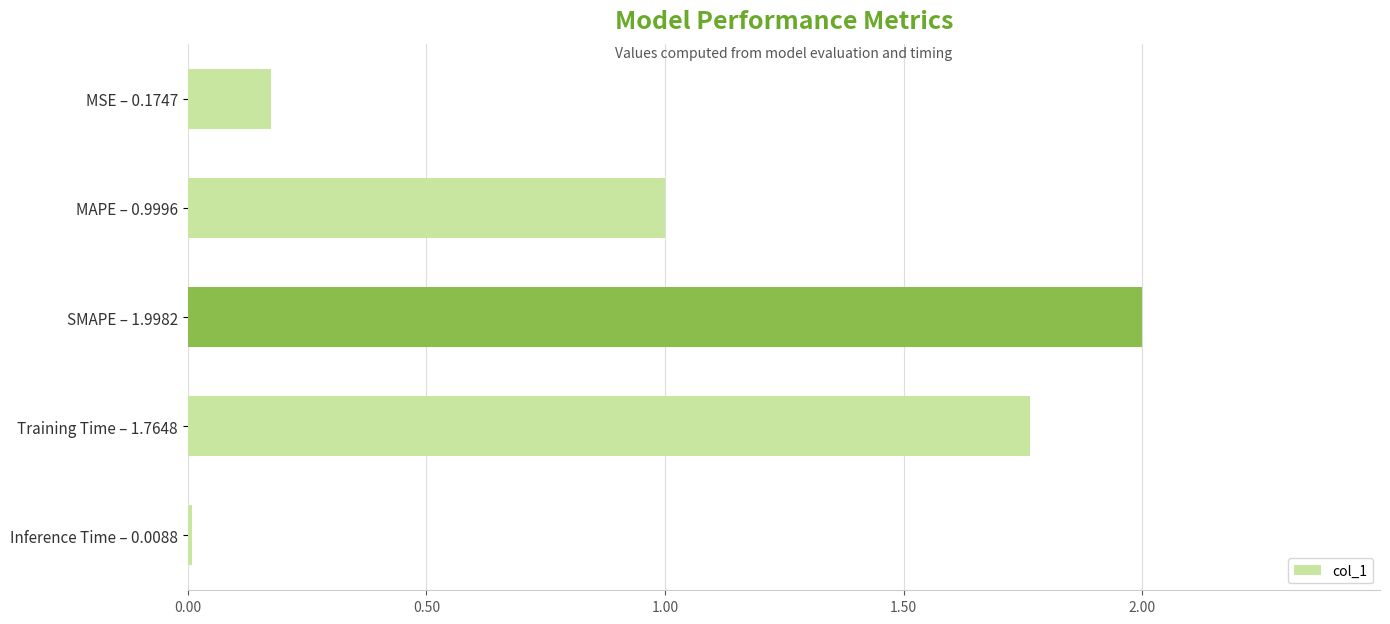

Which label corresponds to the smallest value in the chart?

Inference Time – 0.0088